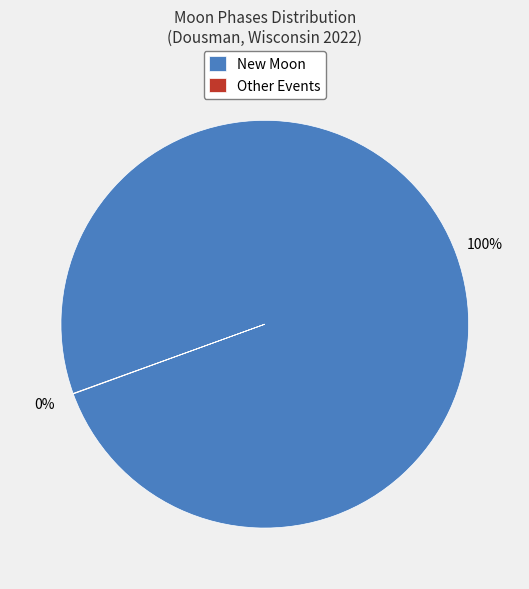

True or false: New Moon accounts for 100% of the total.

True